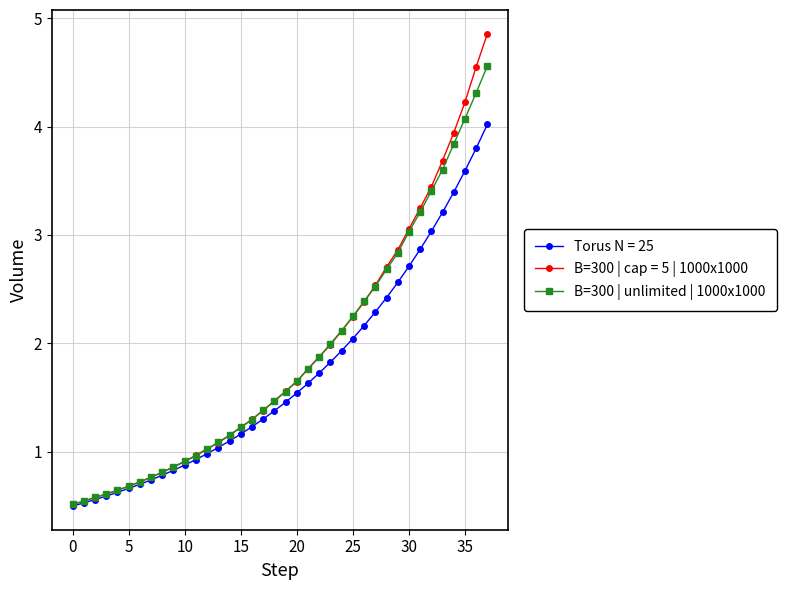

Which series has the widest spread of values?

B=300 | cap = 5 | 1000x1000